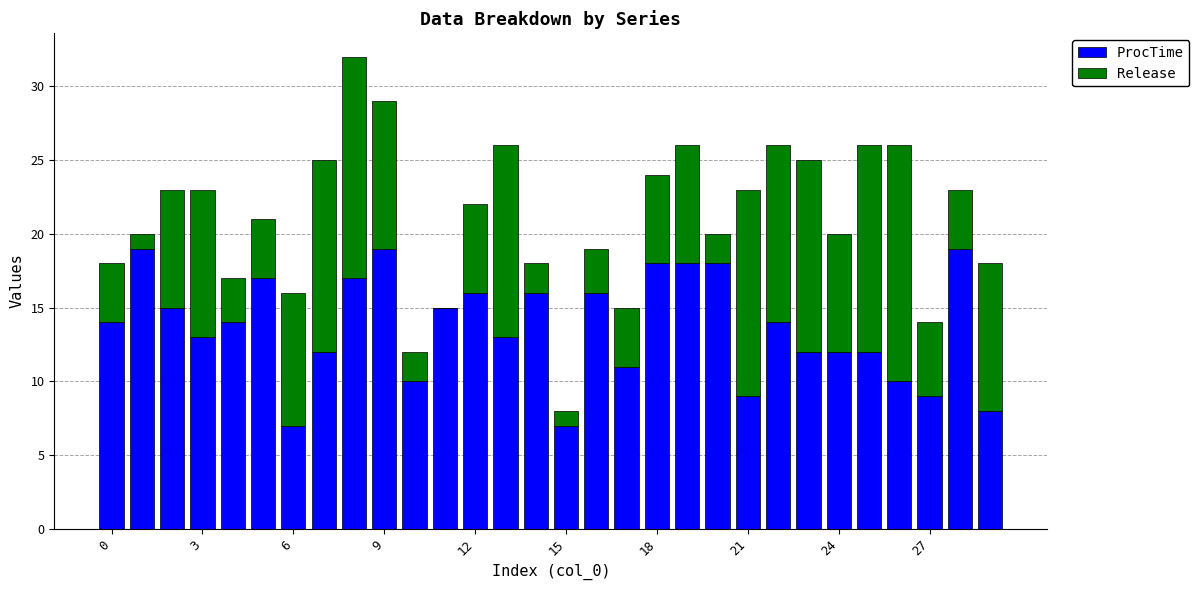

Are the bars grouped side by side (vs. stacked)?

No